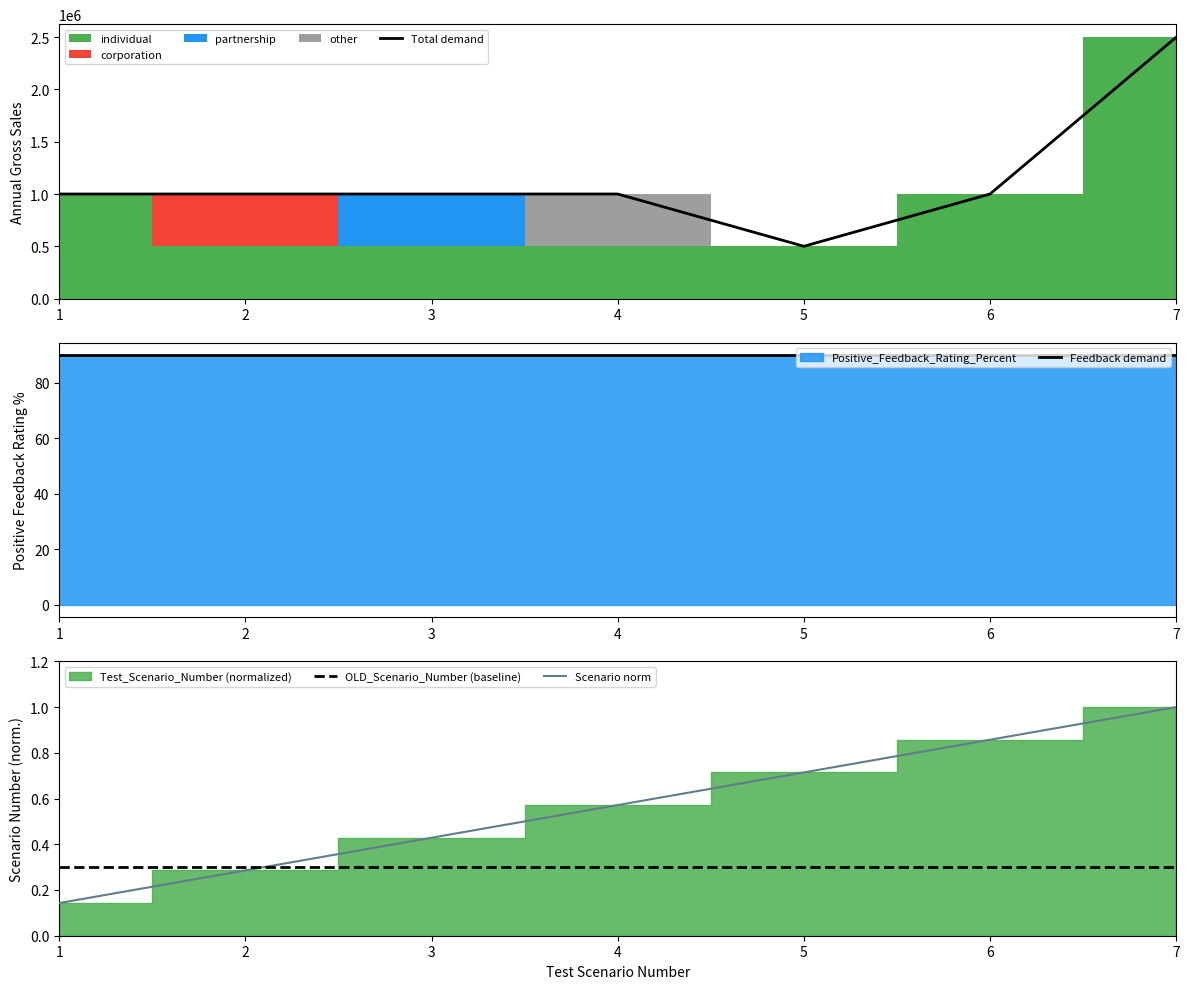

At 7, list the series in order from smallest to largest.

OLD_Scenario_Number (baseline), Scenario norm, Feedback demand, Total demand